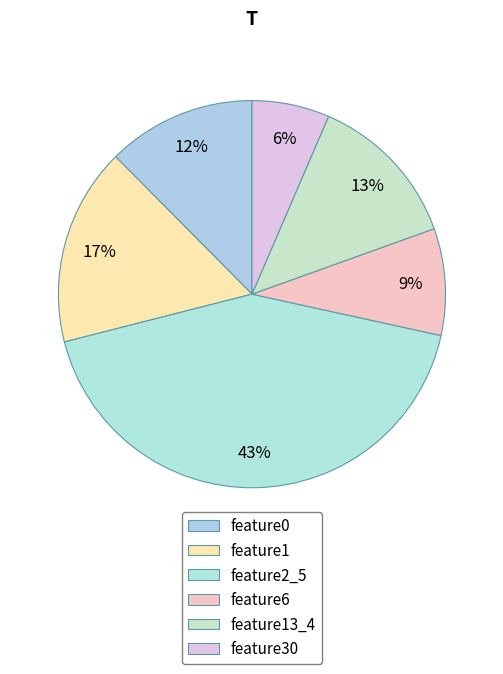

Is it true that feature0 is 12% of the pie?

True